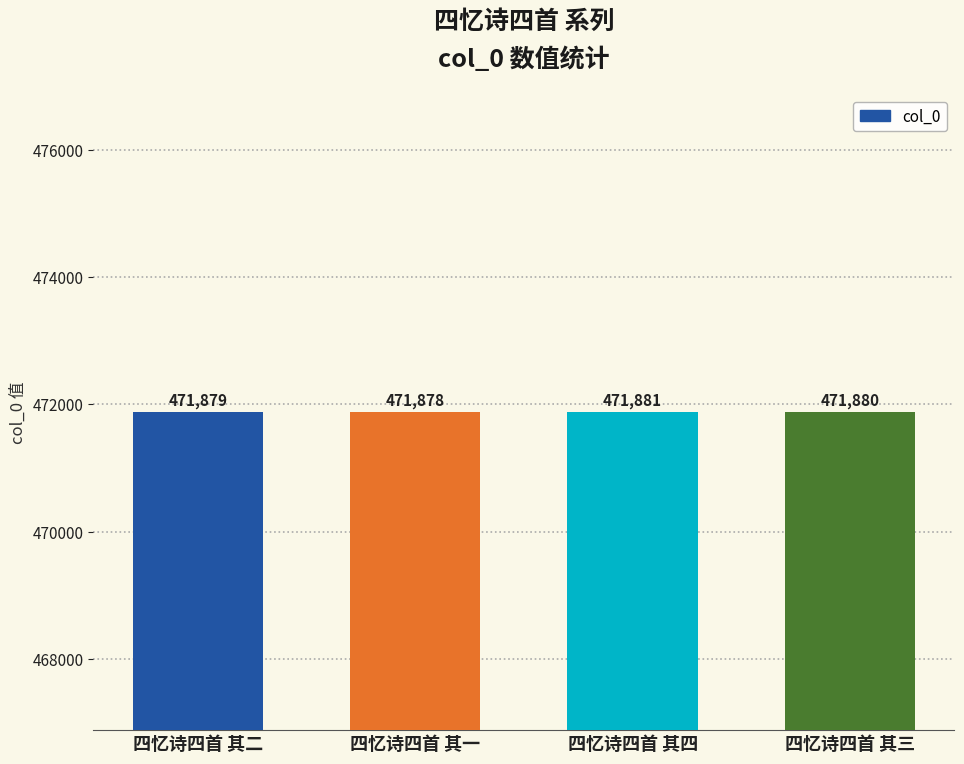

How many categories are shown in the chart?

4